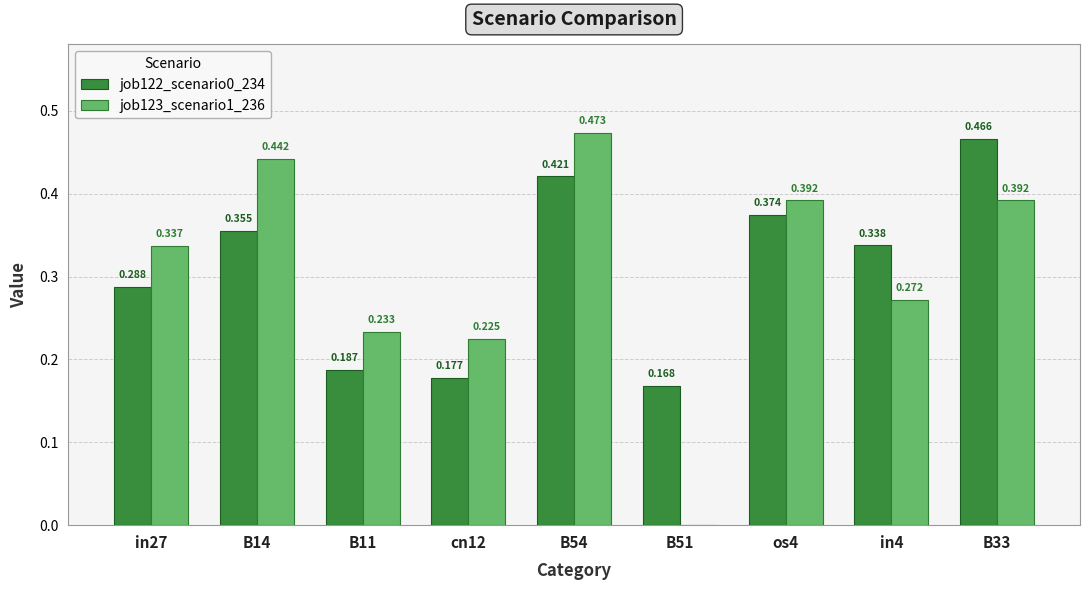

What value does the job122_scenario0_234 series have at B54?

0.4